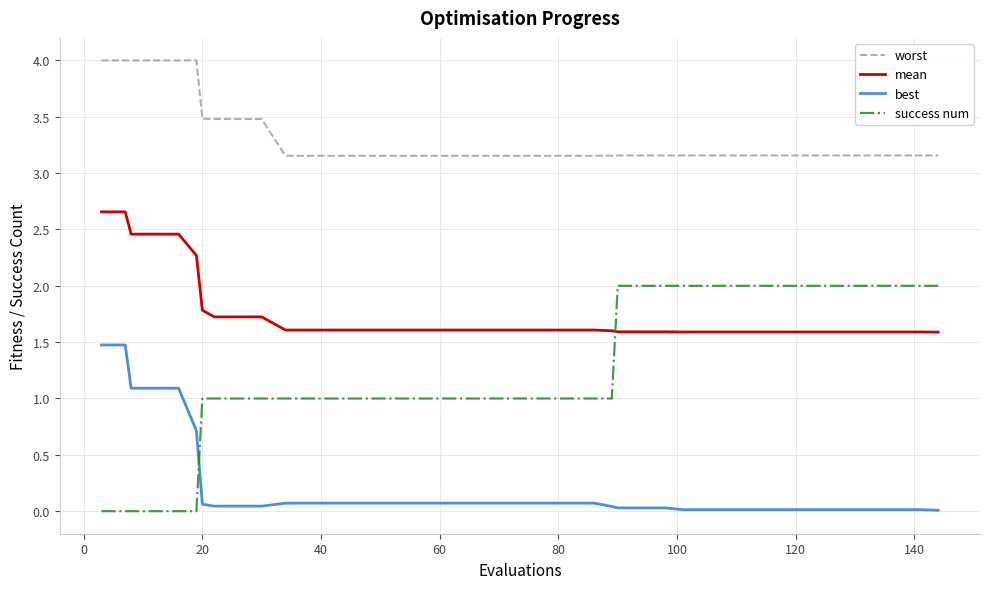

What is the difference between the maximum and minimum values in the success num series?

2.0